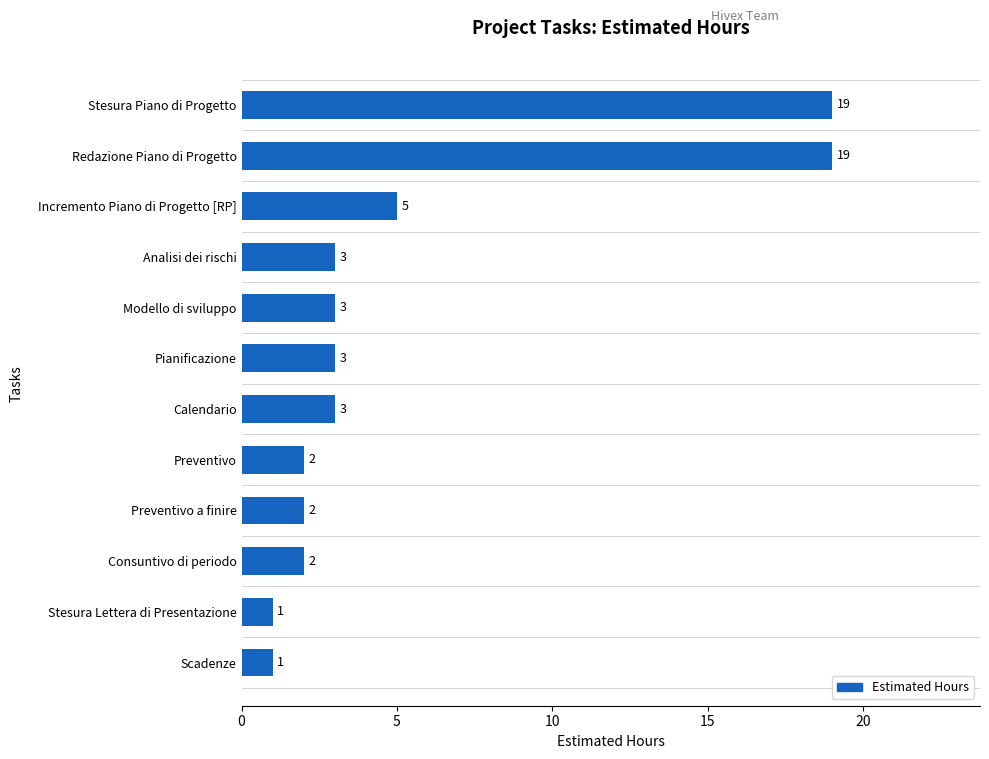

The chart shows a value of 2 at Preventivo a finire. True or false?

True